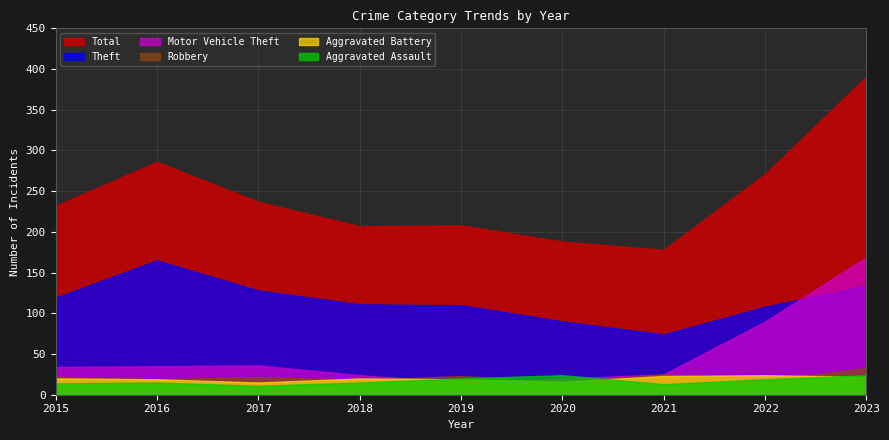

What is the value of the Aggravated Assault point at the 4th from the left?

15